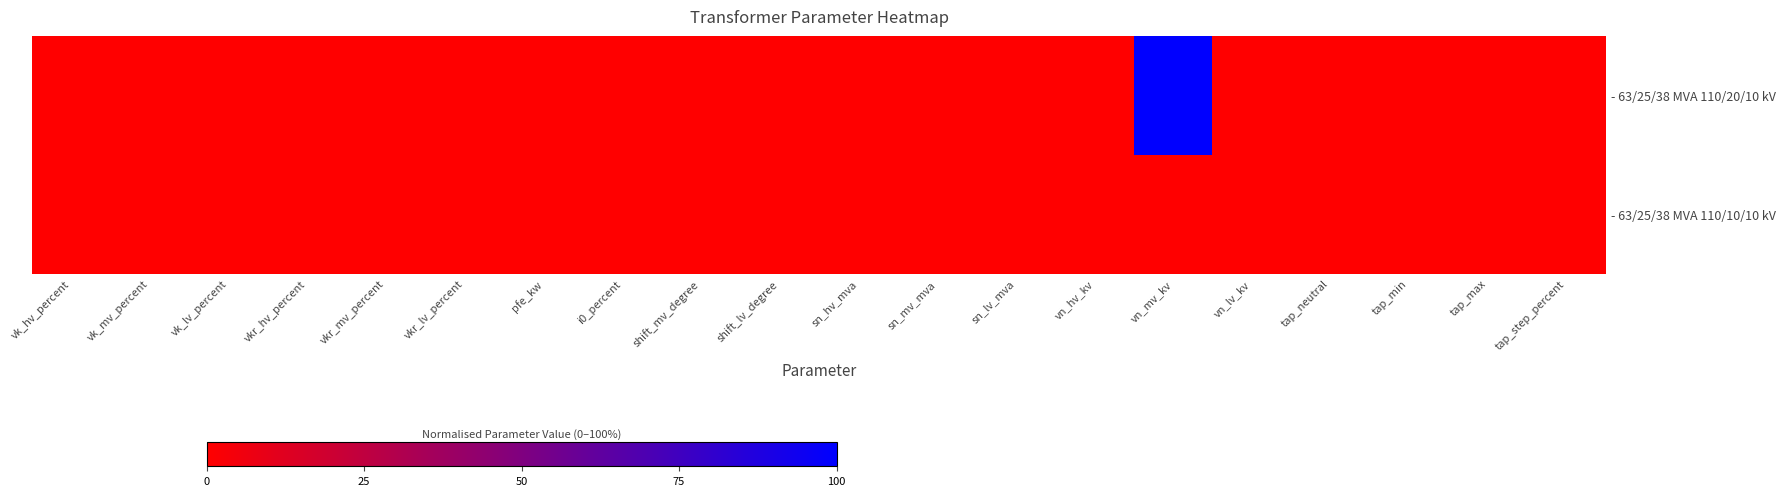

At how many categories does at least one series exceed 0?

1